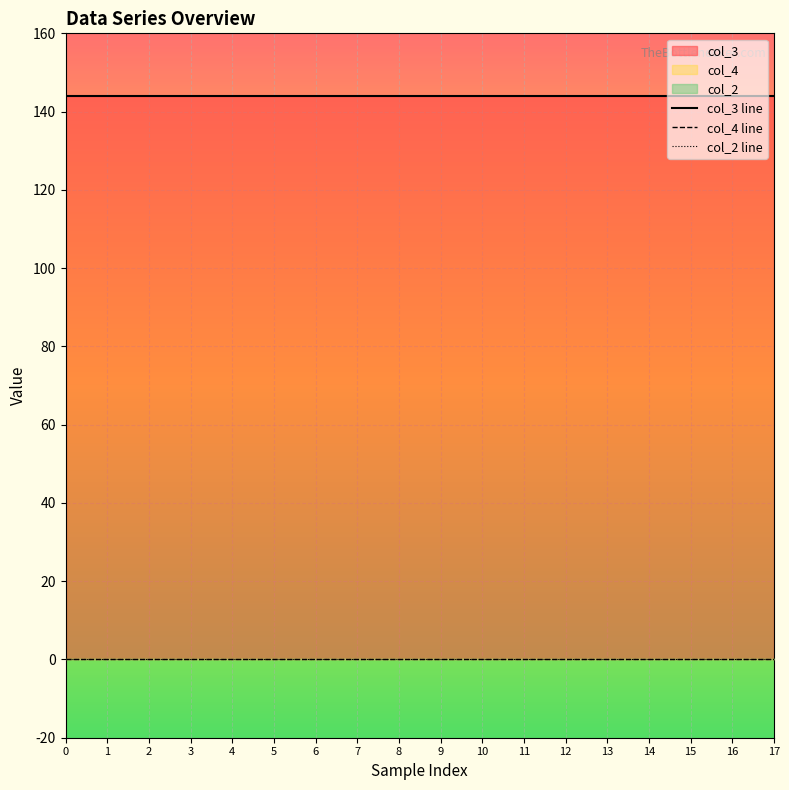

Count the number of categories in the chart.

18